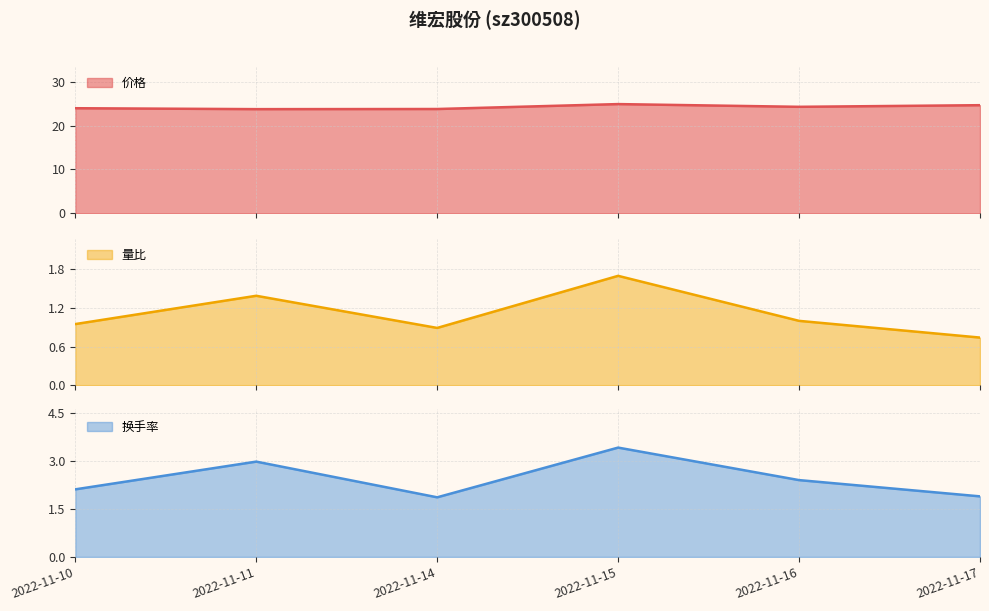

What is the difference between the highest and lowest values at 2022-11-10?

23.0